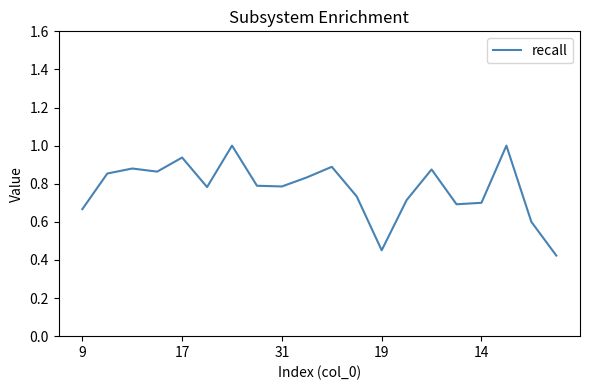

What is the difference between the maximum and minimum values?

0.6